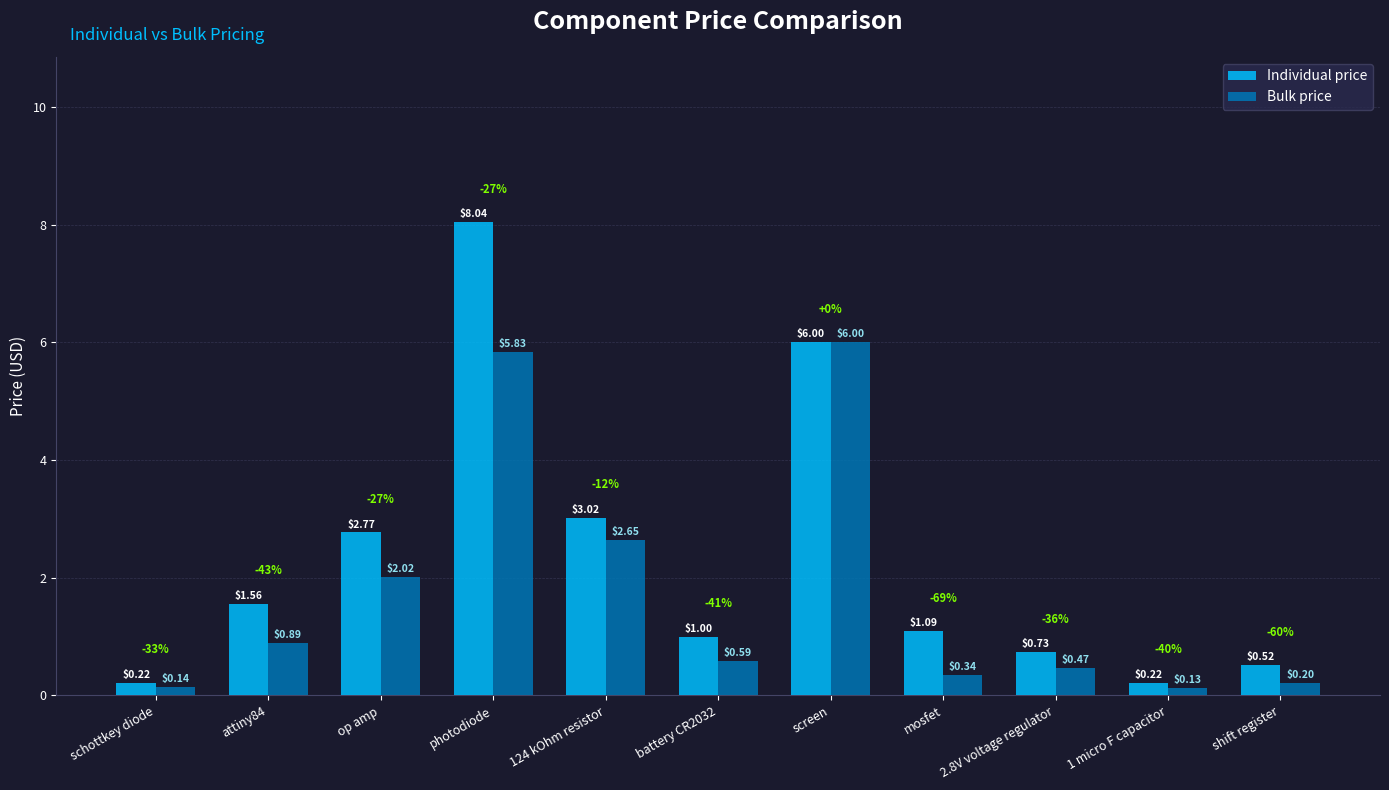

How many distinct data groups are displayed?

2